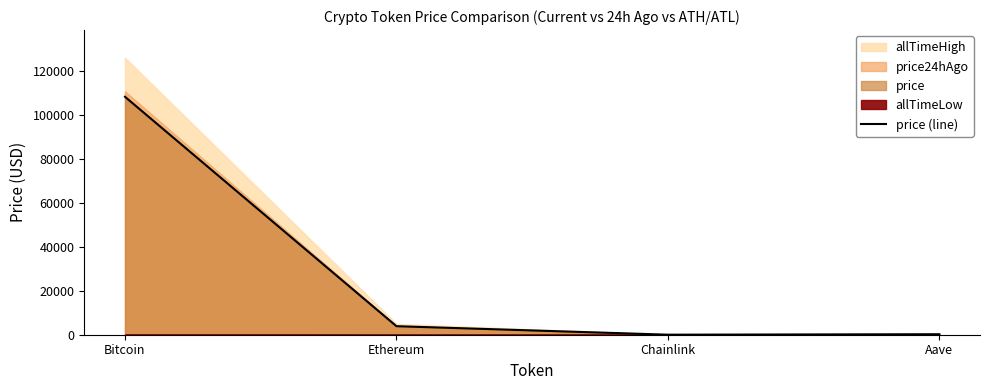

Reading left to right, what are all the values shown in this chart?

108321.0	3883.7	18.0	221.9